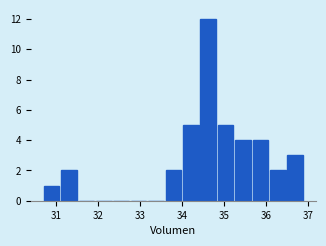

Over which range of the x-axis is the bar tallest?

34.4 to 34.8